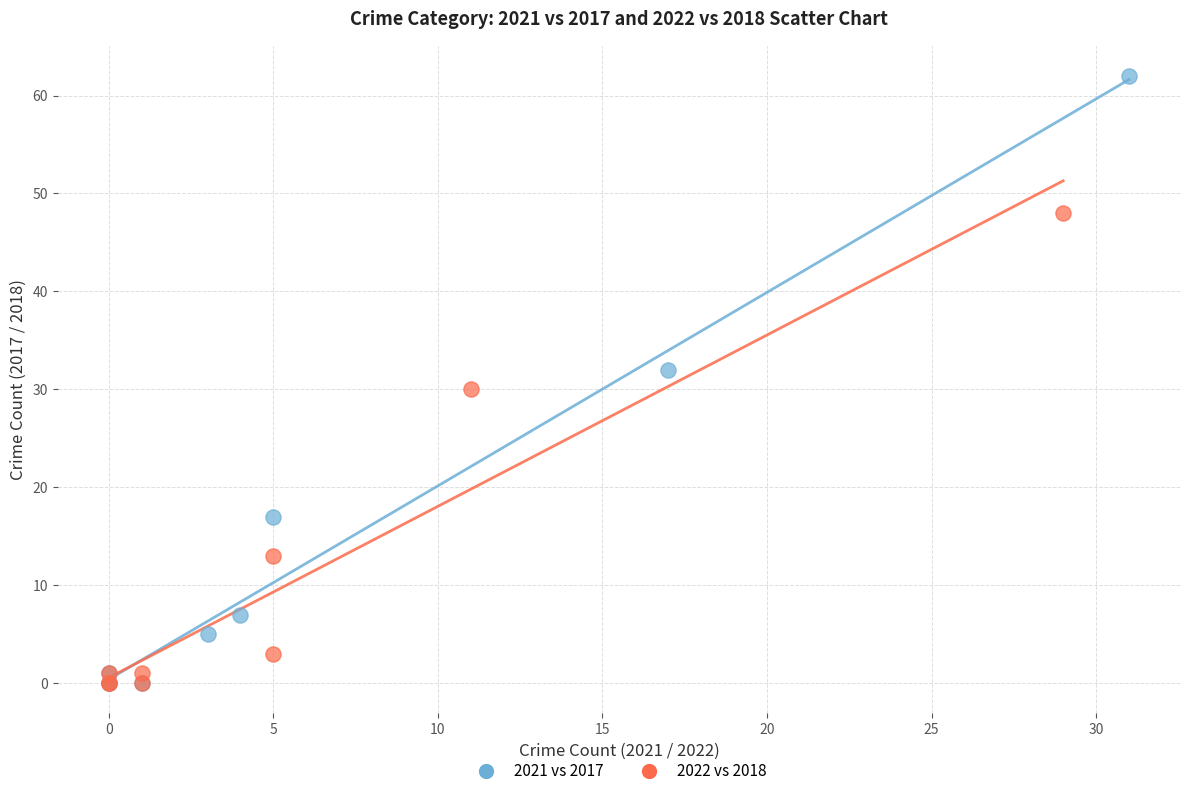

Which series reaches the maximum Y coordinate?

2021 vs 2017